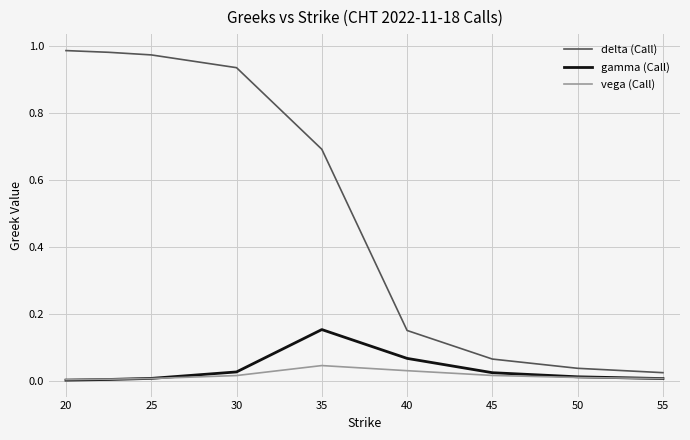

Rank the series by their maximum value, from highest to lowest.

delta (Call), gamma (Call), vega (Call)